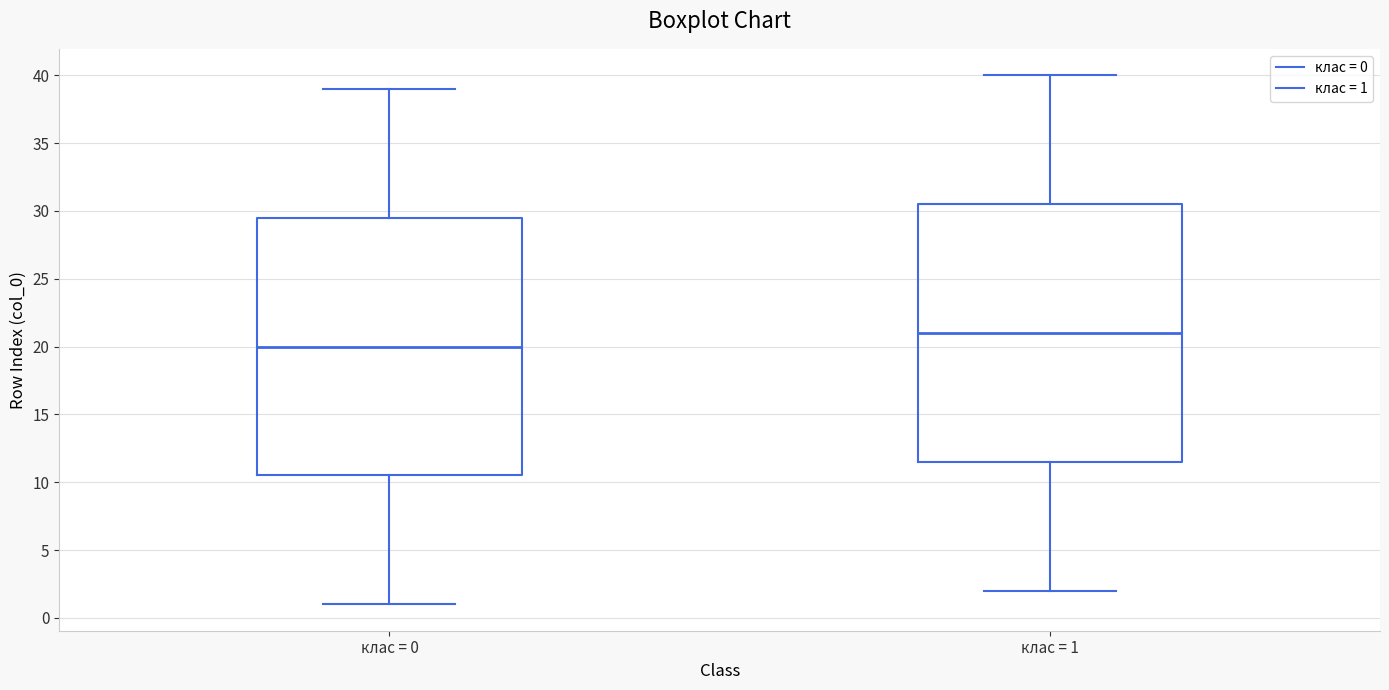

Which box's median line is the highest?

клас = 1